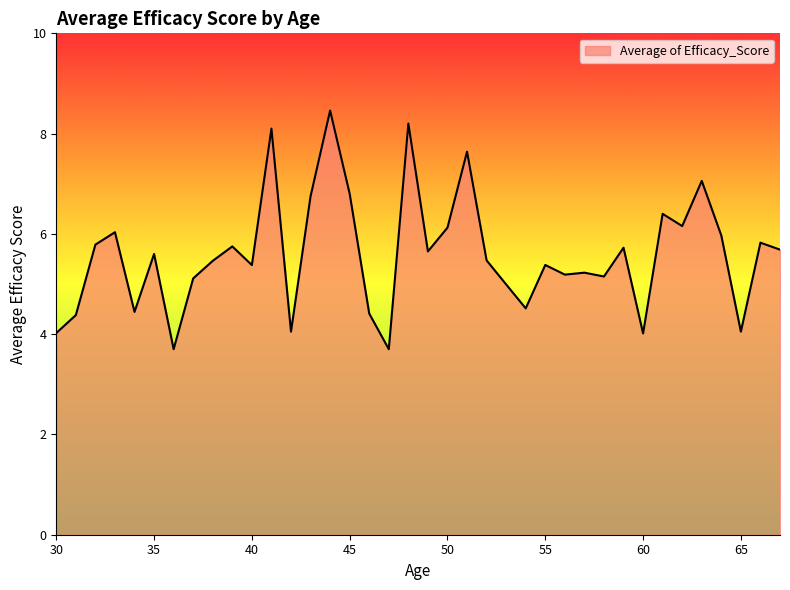

What is the smallest value displayed?

3.7